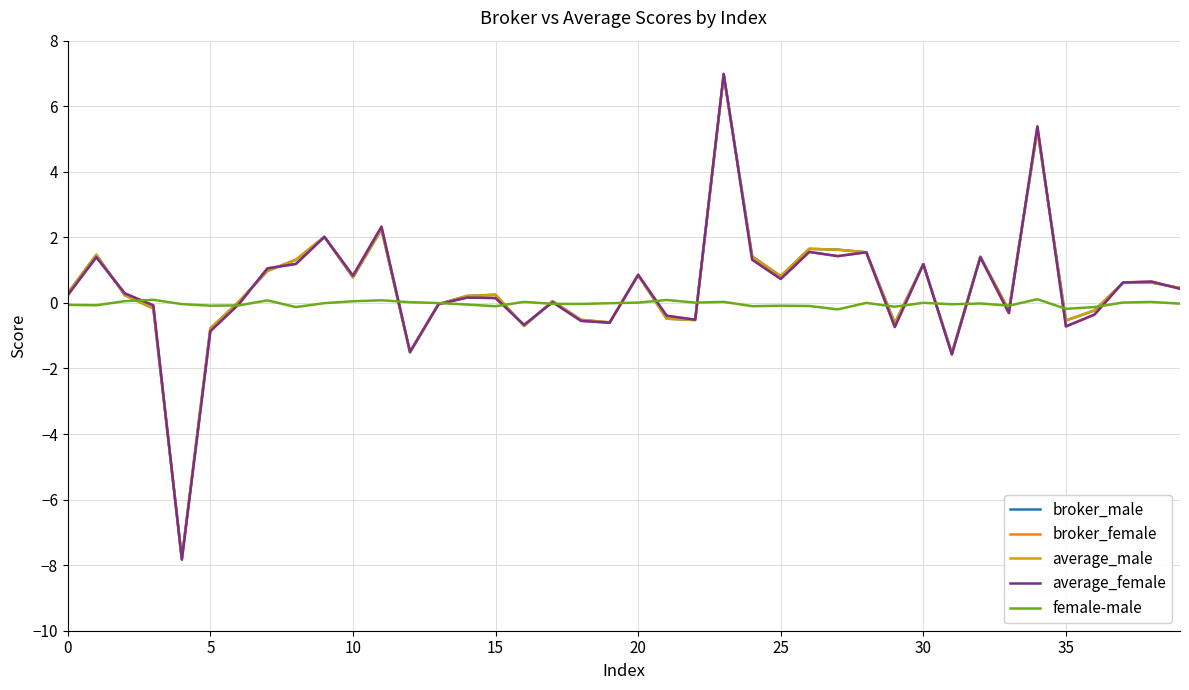

What is the minimum value for average_female?

-7.8